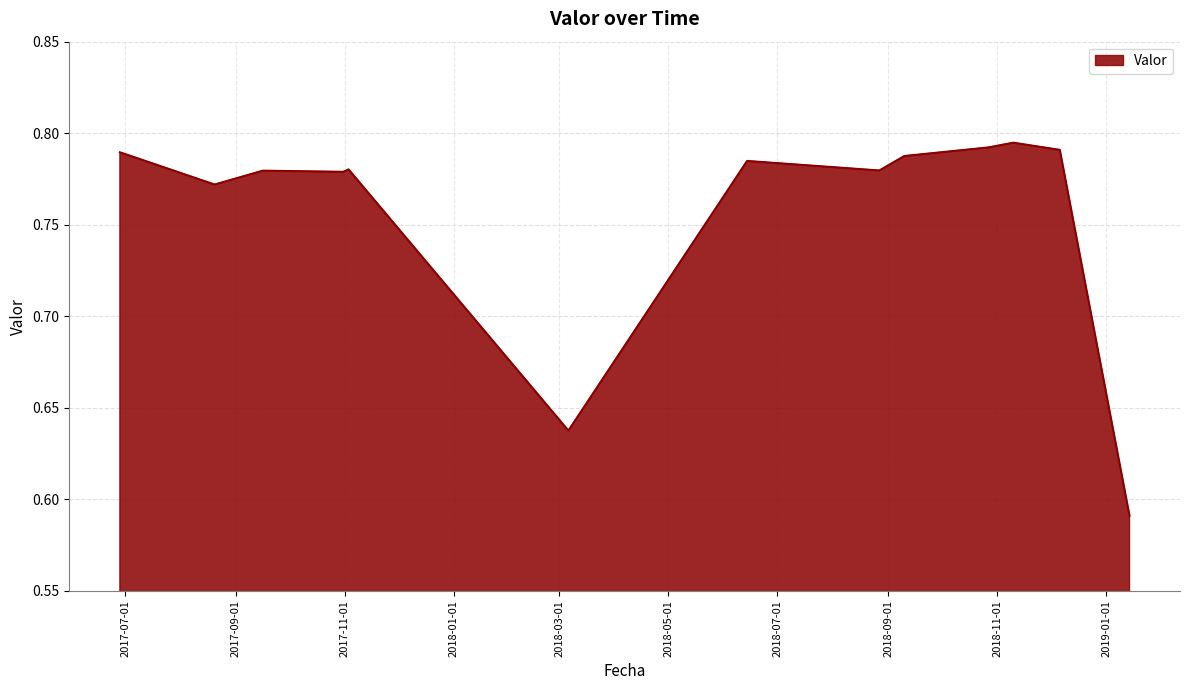

True or false: there are more than 0 points higher than both neighbors.

True